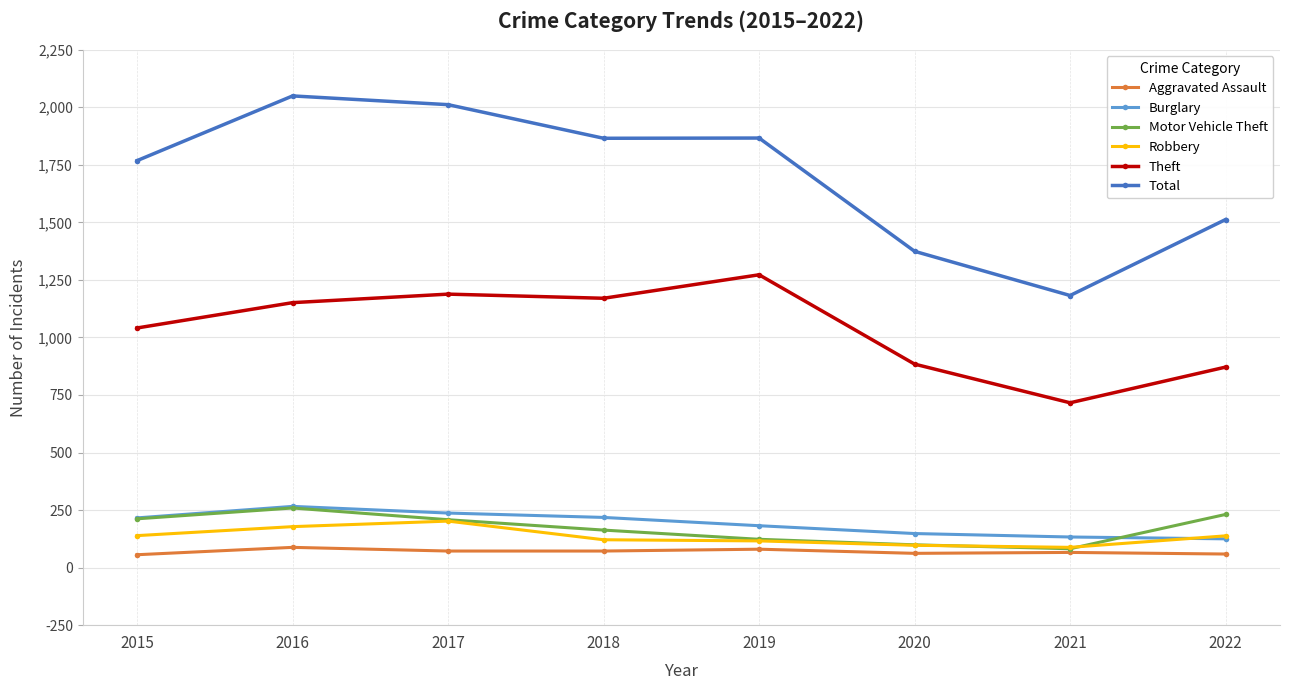

What is the sum of all Theft values?

8293